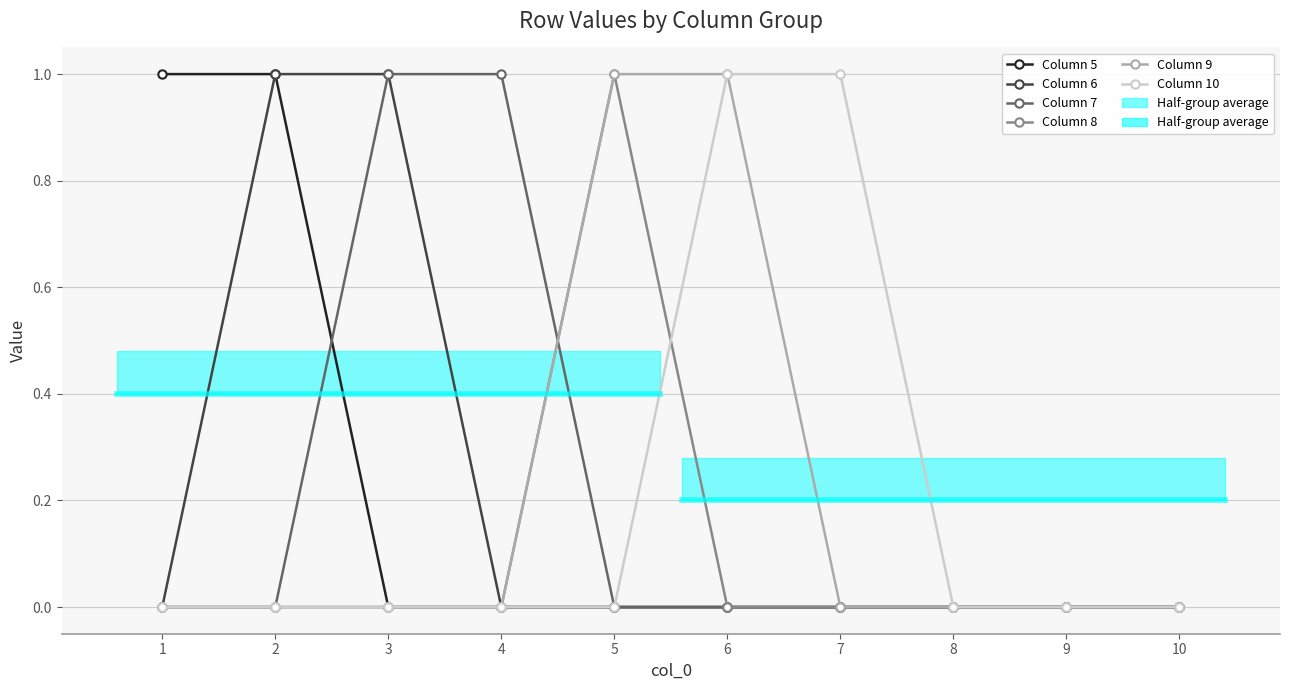

At 8, list the series in order from largest to smallest.

Column 5, Column 6, Column 7, Column 8, Column 9, Column 10